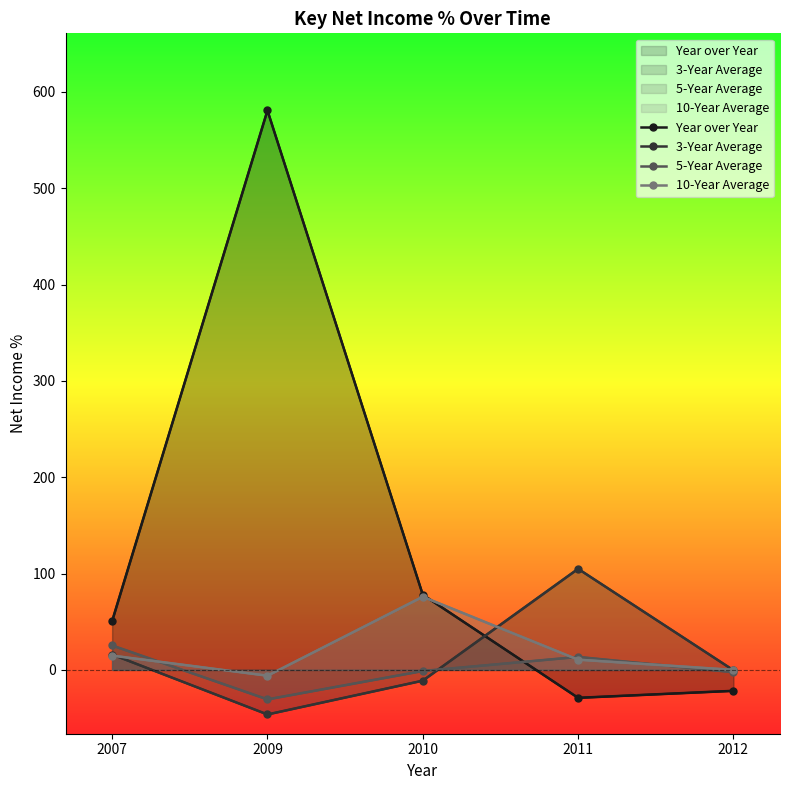

Is it true that 3-Year Average equals 7.4 at 2007?

False